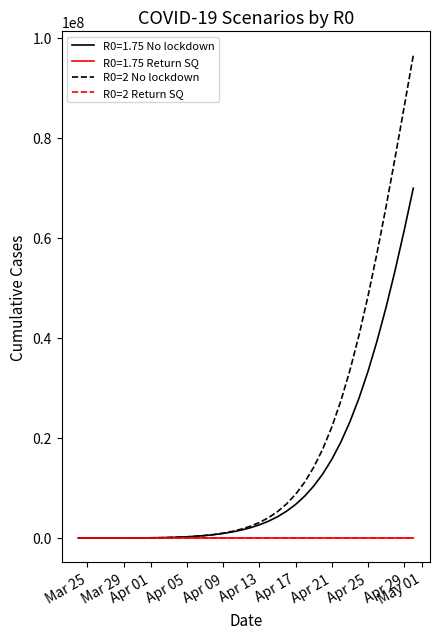

Count the number of categories in the chart.

38